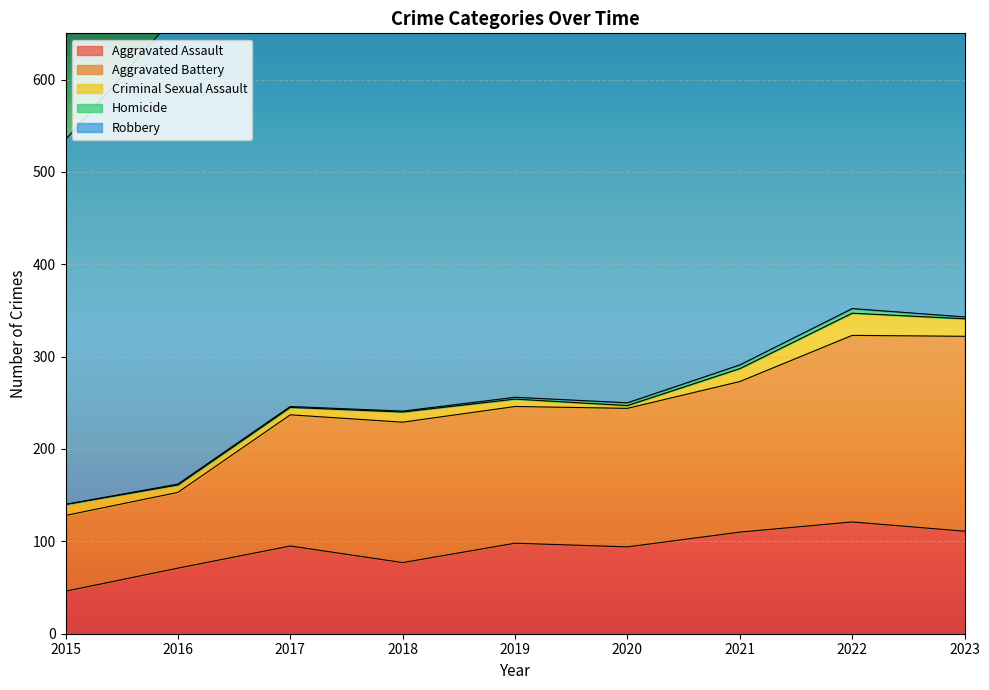

Which series has the largest total across all categories?

Robbery